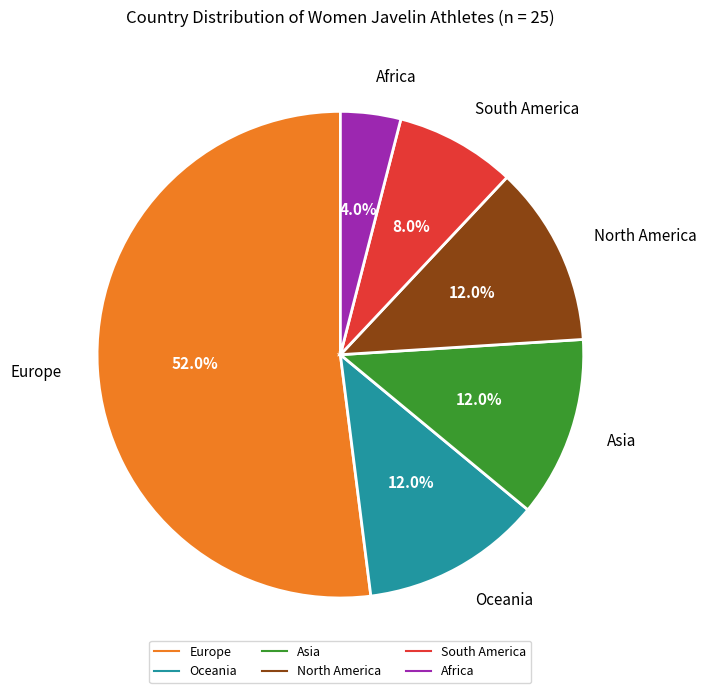

Does any single category account for the majority?

Yes